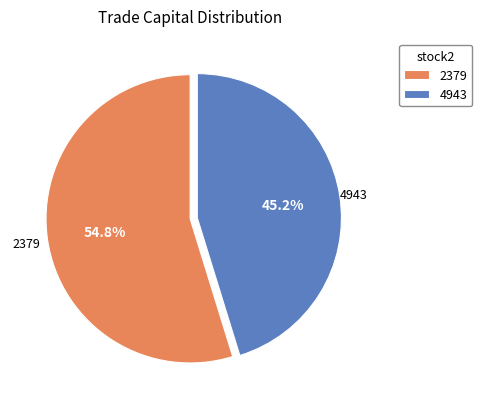

To the nearest percent, what portion does 4943 represent?

45%